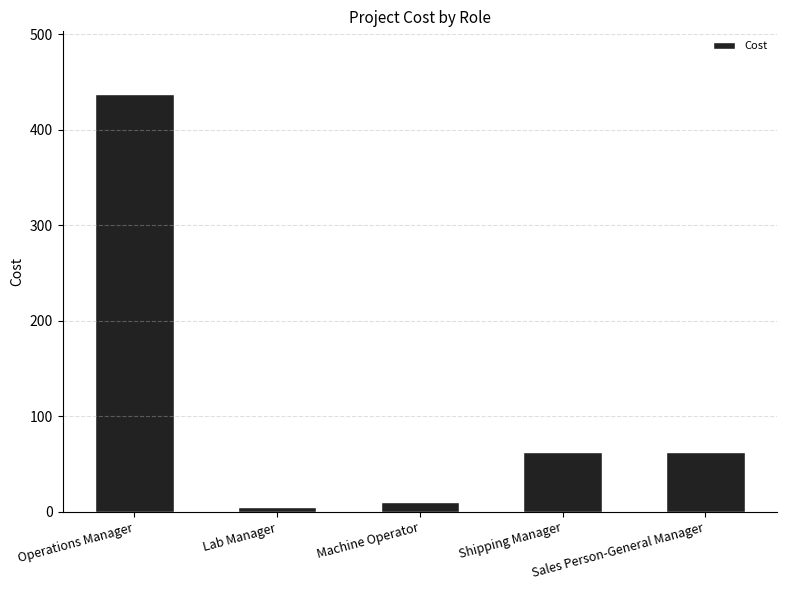

True or false: the data shows 437.5 at Operations Manager.

True